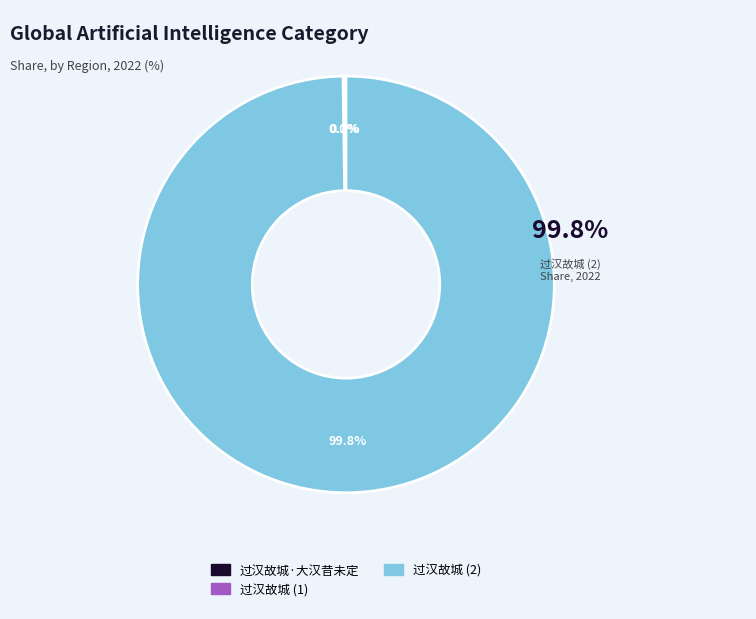

To the nearest percent, what is the average slice percentage?

33%